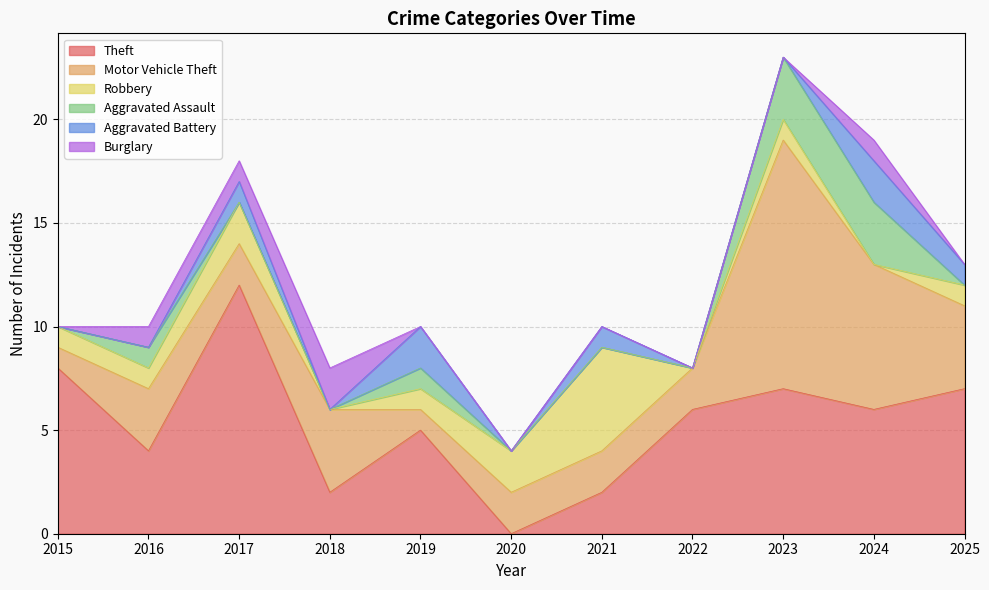

Rank the series at 2025 from highest to lowest value.

Theft, Motor Vehicle Theft, Robbery, Aggravated Battery, Aggravated Assault, Burglary